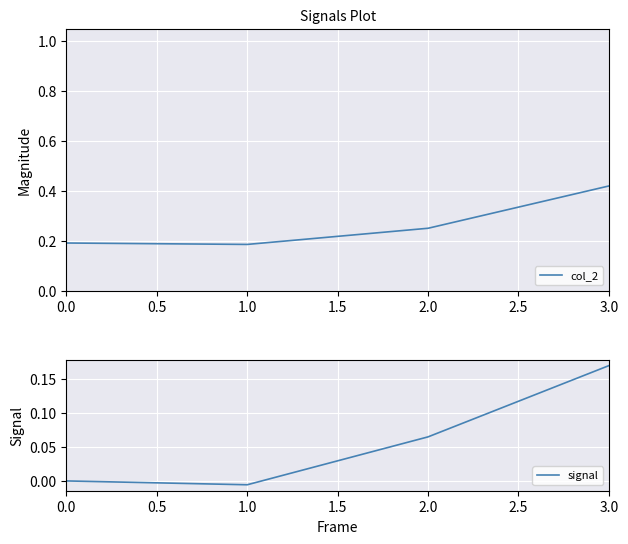

Is it true that signal equals 0.1 at 1.0?

False